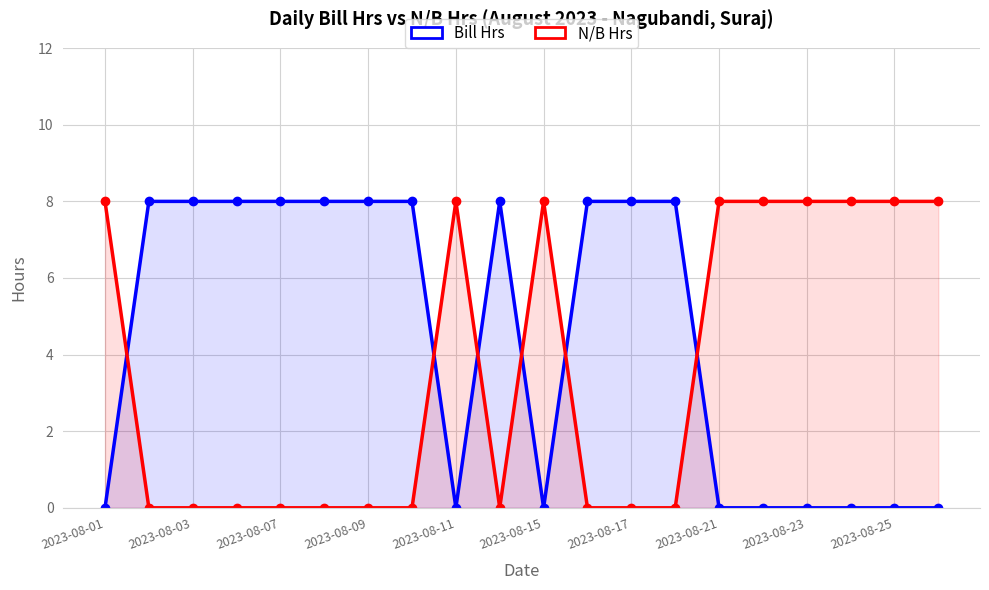

How many interior local peaks does the Bill Hrs series have?

1